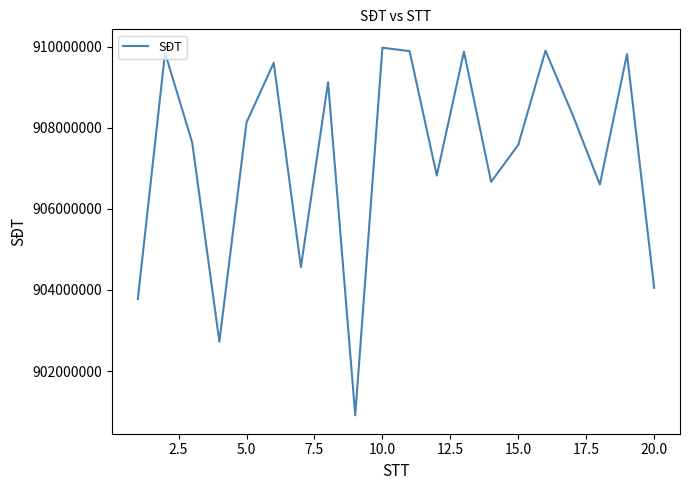

What is the difference between the maximum and minimum values?

9068369